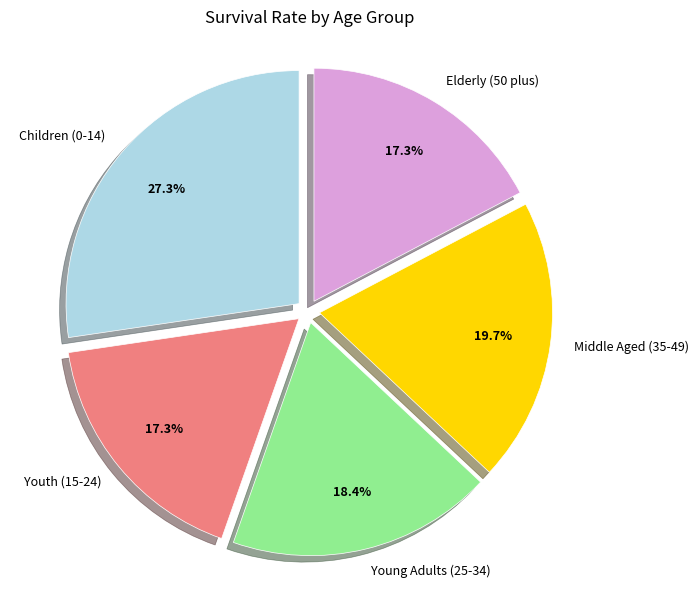

Is there any slice that represents more than half of the pie?

No